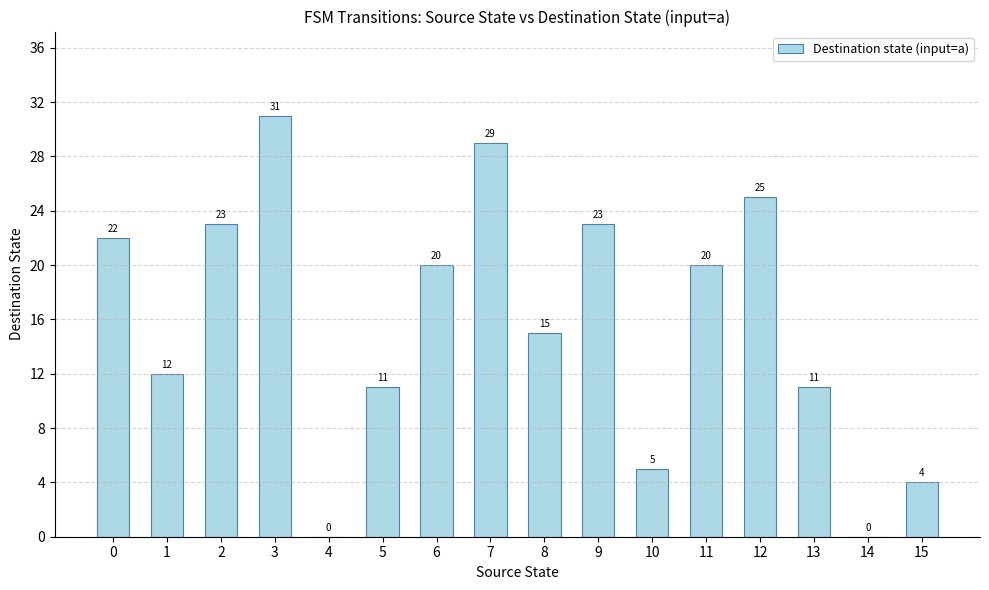

Where is the data nearest to the value 15?

8